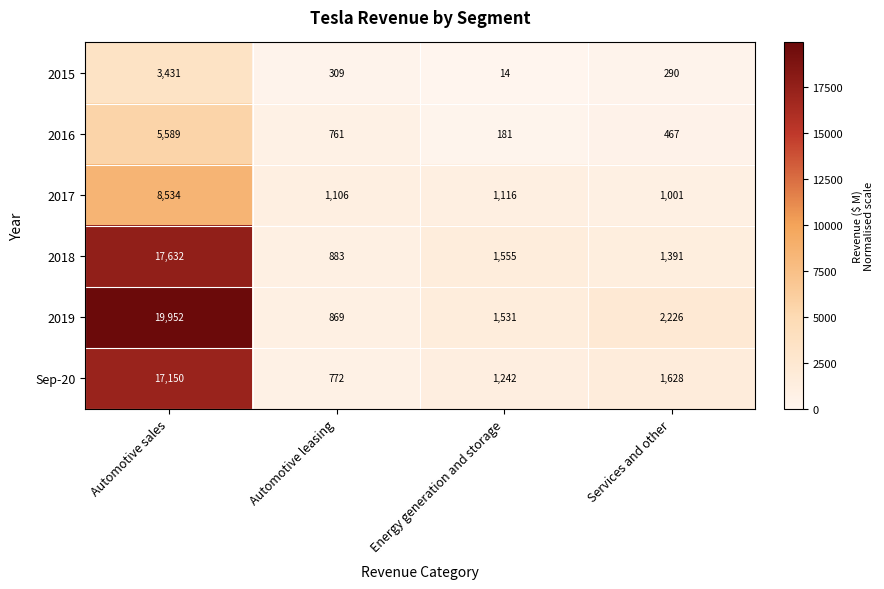

Count the number of categories in the chart.

4